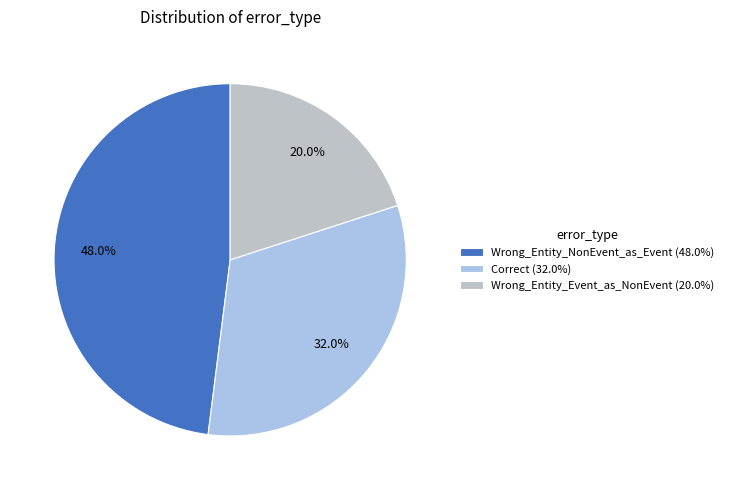

To the nearest percent, what is the combined percentage of Wrong_Entity_Event_as_NonEvent and Correct?

52%